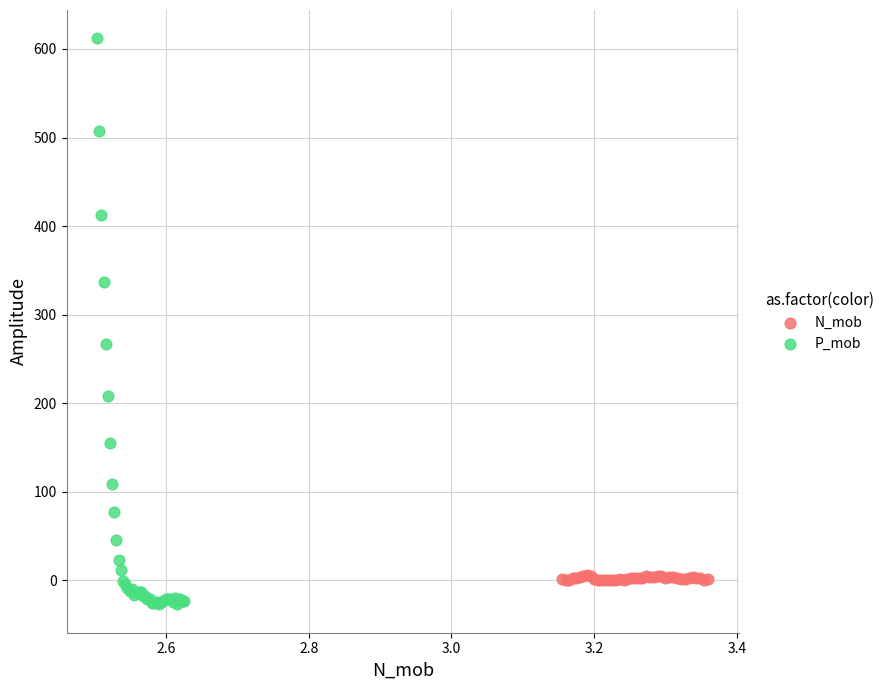

Which series contains the lowest Y value?

P_mob